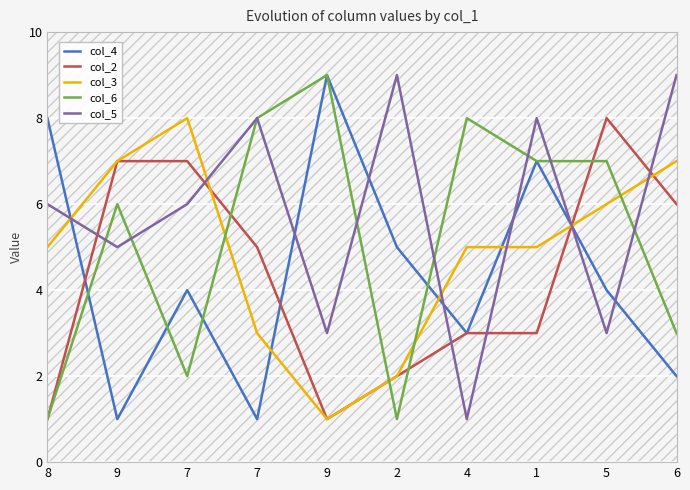

Which category has the lowest value in the col_4 series?

9